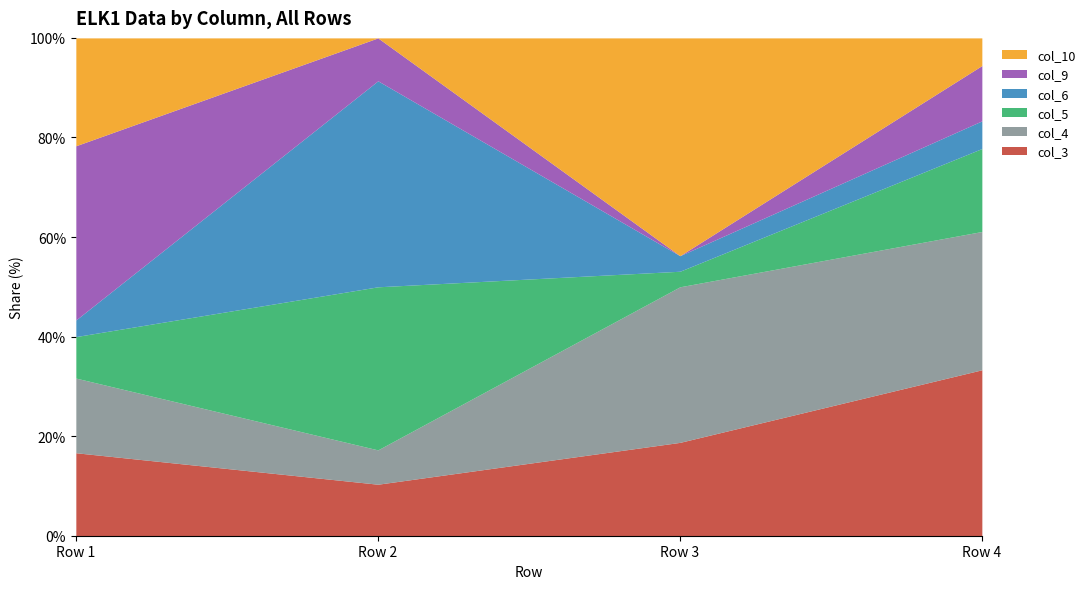

Reading right to left, extract all data points from this chart.

col_3: 6	6	6	10
col_4: 5	10	4	9
col_5: 3	1	19	5
col_6: 1	1	24	2
col_9: 2	0	5	21
col_10: 1	14	0	13